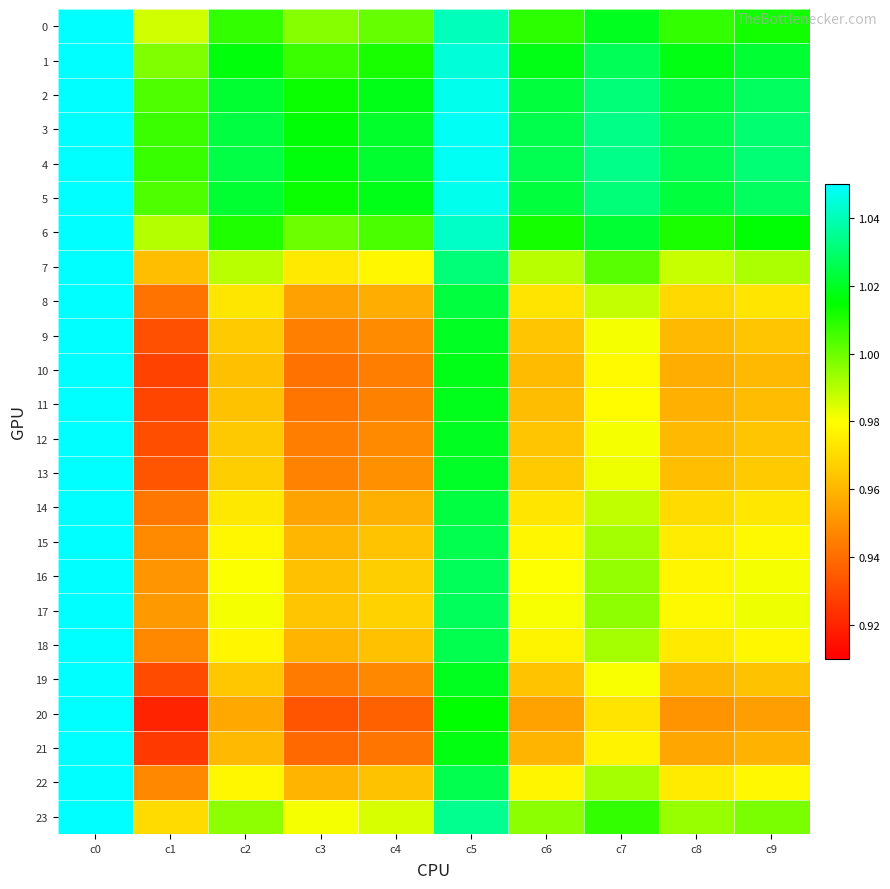

Reading left to right, transcribe all the data shown in this chart.

0: c0=1.1	c1=1.0	c2=1.0	c3=1.0	c4=1.0	c5=1.0	c6=1.0	c7=1.0	c8=1.0	c9=1.0
1: c0=1.1	c1=1.0	c2=1.0	c3=1.0	c4=1.0	c5=1.0	c6=1.0	c7=1.0	c8=1.0	c9=1.0
2: c0=1.1	c1=1.0	c2=1.0	c3=1.0	c4=1.0	c5=1.0	c6=1.0	c7=1.0	c8=1.0	c9=1.0
3: c0=1.1	c1=1.0	c2=1.0	c3=1.0	c4=1.0	c5=1.0	c6=1.0	c7=1.0	c8=1.0	c9=1.0
4: c0=1.1	c1=1.0	c2=1.0	c3=1.0	c4=1.0	c5=1.0	c6=1.0	c7=1.0	c8=1.0	c9=1.0
5: c0=1.1	c1=1.0	c2=1.0	c3=1.0	c4=1.0	c5=1.0	c6=1.0	c7=1.0	c8=1.0	c9=1.0
6: c0=1.1	c1=1.0	c2=1.0	c3=1.0	c4=1.0	c5=1.0	c6=1.0	c7=1.0	c8=1.0	c9=1.0
7: c0=1.1	c1=1.0	c2=1.0	c3=1.0	c4=1.0	c5=1.0	c6=1.0	c7=1.0	c8=1.0	c9=1.0
8: c0=1.0	c1=0.9	c2=1.0	c3=1.0	c4=1.0	c5=1.0	c6=1.0	c7=1.0	c8=1.0	c9=1.0
9: c0=1.1	c1=0.9	c2=1.0	c3=0.9	c4=0.9	c5=1.0	c6=1.0	c7=1.0	c8=1.0	c9=1.0
10: c0=1.1	c1=0.9	c2=1.0	c3=0.9	c4=0.9	c5=1.0	c6=1.0	c7=1.0	c8=1.0	c9=1.0
11: c0=1.1	c1=0.9	c2=1.0	c3=0.9	c4=0.9	c5=1.0	c6=1.0	c7=1.0	c8=1.0	c9=1.0
12: c0=1.1	c1=0.9	c2=1.0	c3=0.9	c4=0.9	c5=1.0	c6=1.0	c7=1.0	c8=1.0	c9=1.0
13: c0=1.1	c1=0.9	c2=1.0	c3=0.9	c4=0.9	c5=1.0	c6=1.0	c7=1.0	c8=1.0	c9=1.0
14: c0=1.1	c1=0.9	c2=1.0	c3=1.0	c4=1.0	c5=1.0	c6=1.0	c7=1.0	c8=1.0	c9=1.0
15: c0=1.1	c1=0.9	c2=1.0	c3=1.0	c4=1.0	c5=1.0	c6=1.0	c7=1.0	c8=1.0	c9=1.0
16: c0=1.1	c1=1.0	c2=1.0	c3=1.0	c4=1.0	c5=1.0	c6=1.0	c7=1.0	c8=1.0	c9=1.0
17: c0=1.1	c1=1.0	c2=1.0	c3=1.0	c4=1.0	c5=1.0	c6=1.0	c7=1.0	c8=1.0	c9=1.0
18: c0=1.1	c1=0.9	c2=1.0	c3=1.0	c4=1.0	c5=1.0	c6=1.0	c7=1.0	c8=1.0	c9=1.0
19: c0=1.1	c1=0.9	c2=1.0	c3=0.9	c4=0.9	c5=1.0	c6=1.0	c7=1.0	c8=1.0	c9=1.0
20: c0=1.1	c1=0.9	c2=1.0	c3=0.9	c4=0.9	c5=1.0	c6=1.0	c7=1.0	c8=1.0	c9=1.0
21: c0=1.1	c1=0.9	c2=1.0	c3=0.9	c4=0.9	c5=1.0	c6=1.0	c7=1.0	c8=1.0	c9=1.0
22: c0=1.1	c1=0.9	c2=1.0	c3=1.0	c4=1.0	c5=1.0	c6=1.0	c7=1.0	c8=1.0	c9=1.0
23: c0=1.1	c1=1.0	c2=1.0	c3=1.0	c4=1.0	c5=1.0	c6=1.0	c7=1.0	c8=1.0	c9=1.0